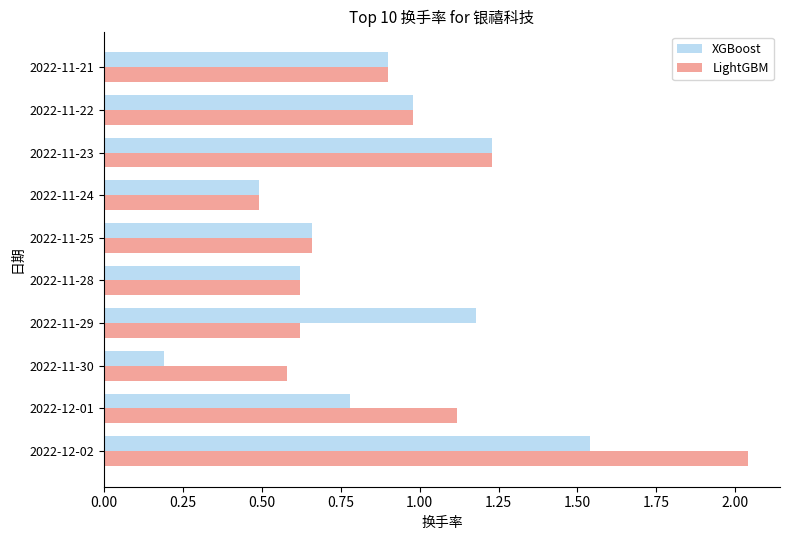

The LightGBM series shows 0.8 at 2022-11-23. True or false?

False